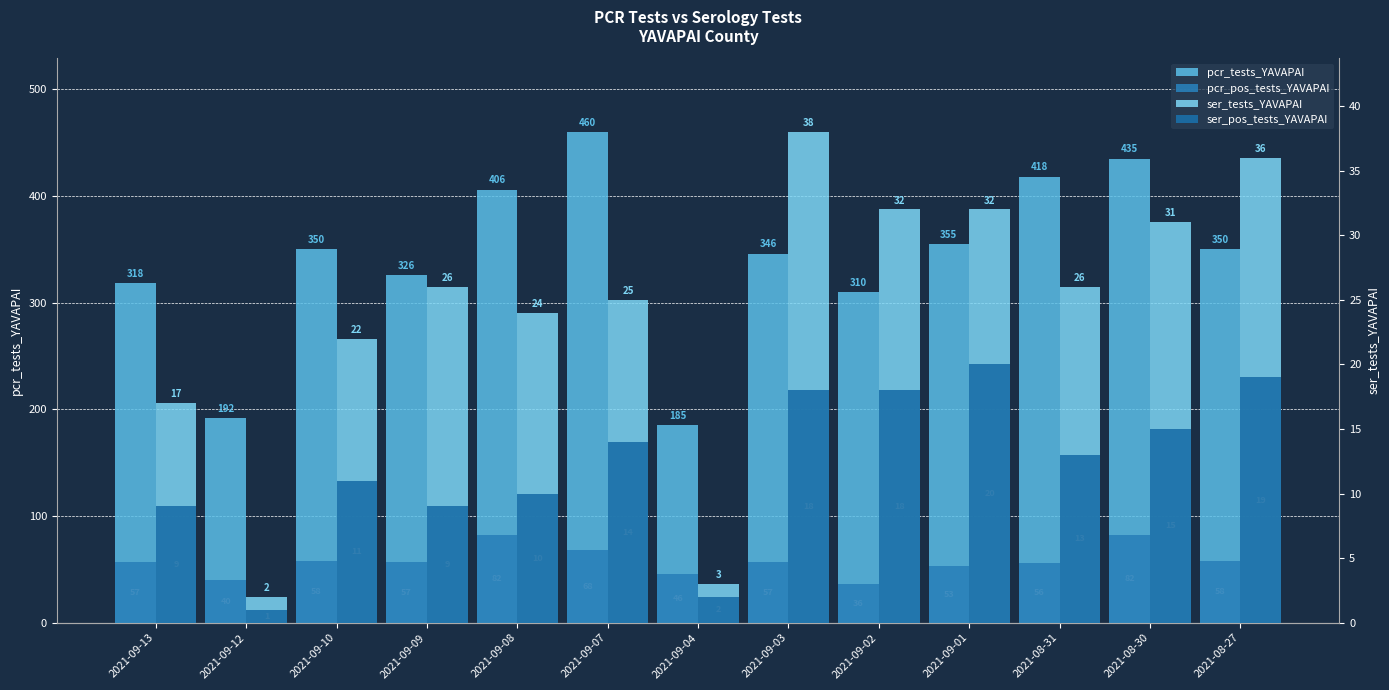

Which series has the largest total across all categories?

pcr_tests_YAVAPAI